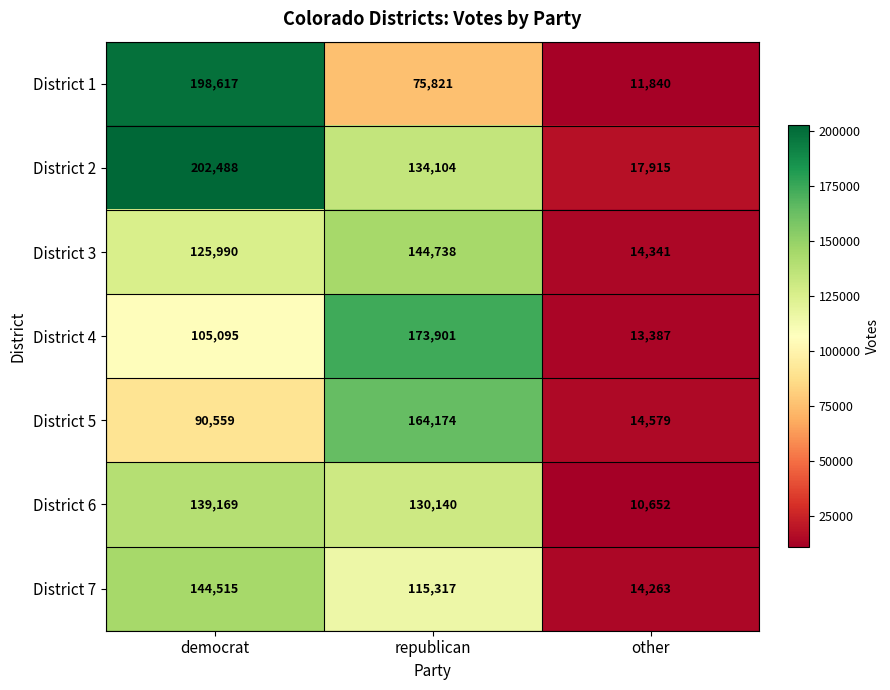

At which category is the sum across all series the highest?

democrat